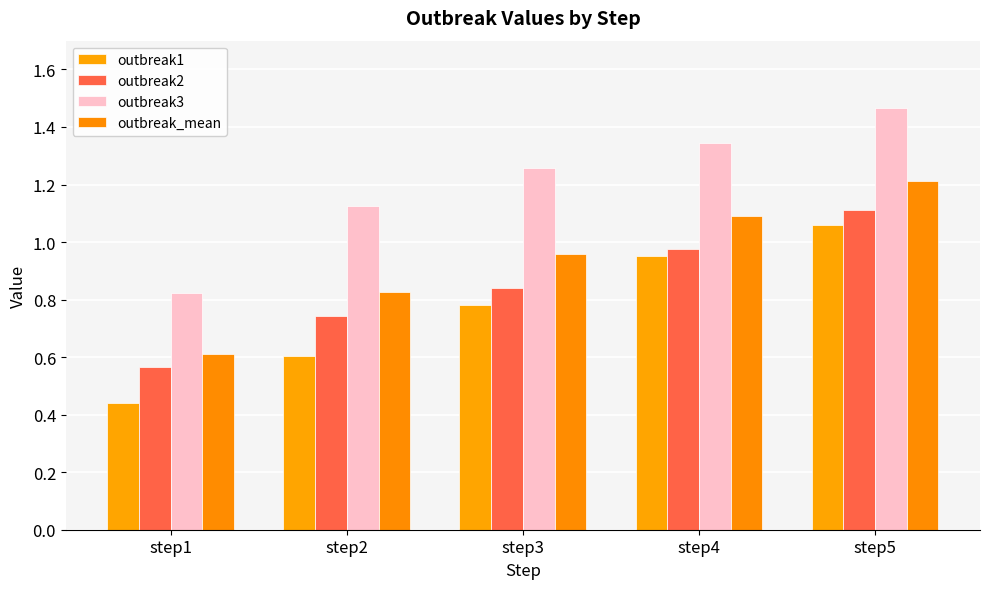

What is the value of the outbreak1 bar at the 2nd from the left?

0.6